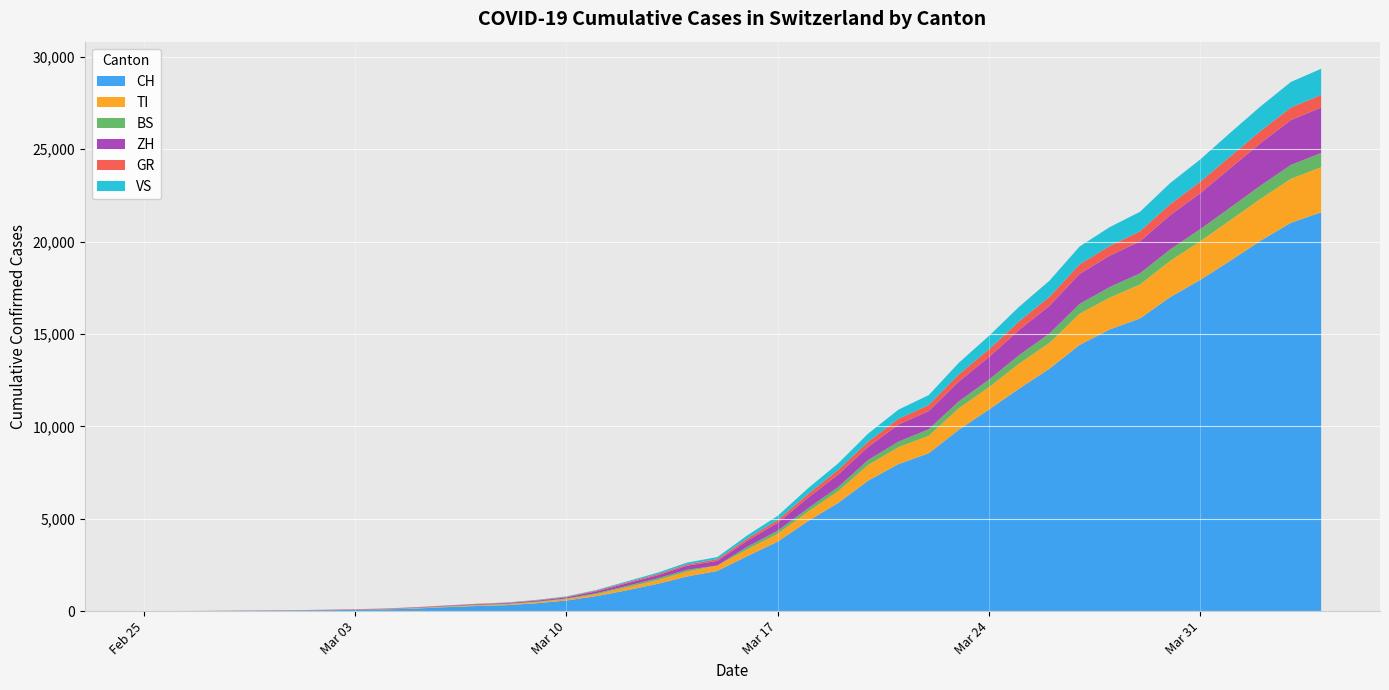

What is the maximum value for CH?

21585